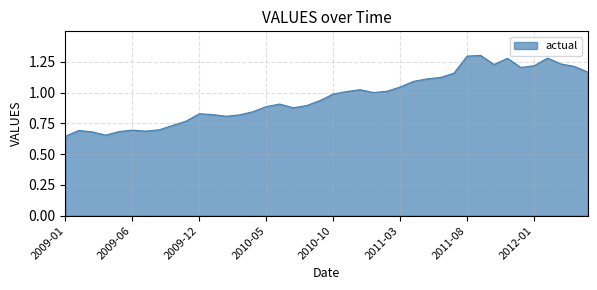

Reading left to right, what are all the values shown in this chart?

0.6	0.7	0.7	0.7	0.7	0.7	0.7	0.7	0.7	0.8	0.8	0.8	0.8	0.8	0.8	0.9	0.9	0.9	0.9	0.9	1.0	1.0	1.0	1.0	1.0	1.0	1.1	1.1	1.1	1.2	1.3	1.3	1.2	1.3	1.2	1.2	1.3	1.2	1.2	1.2